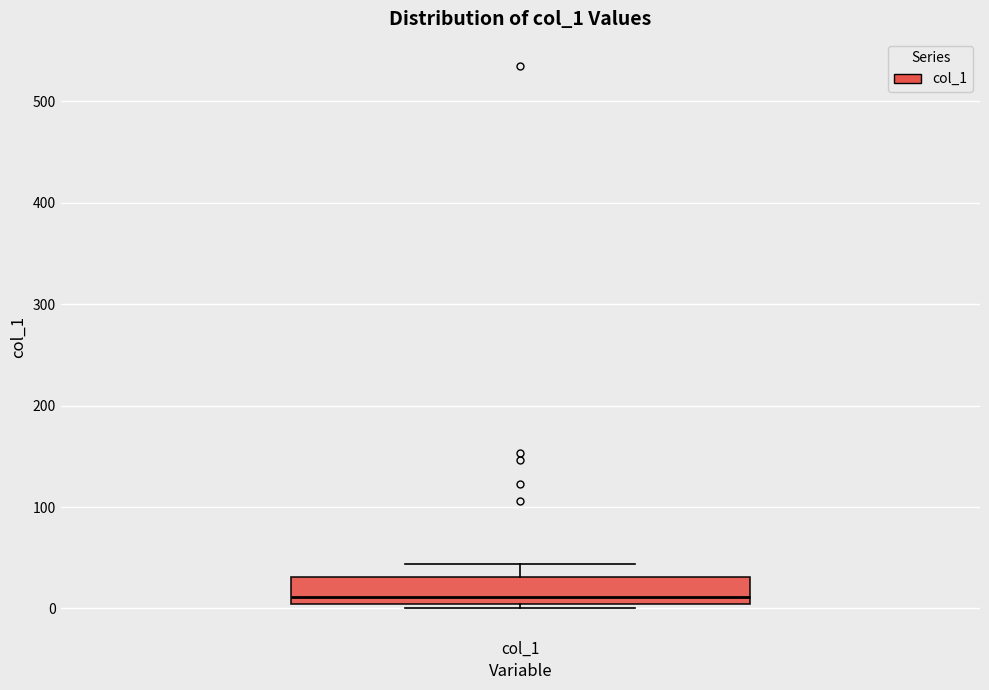

Transcribe this box plot: give where the median line is, the range the box spans, and where the two whiskers end, as read against the y-axis. The values are not printed on the chart, so give them approximately, as read against the axis.

median 10, box 0 to 30, whiskers 0 (just below the box's lower edge) to 40